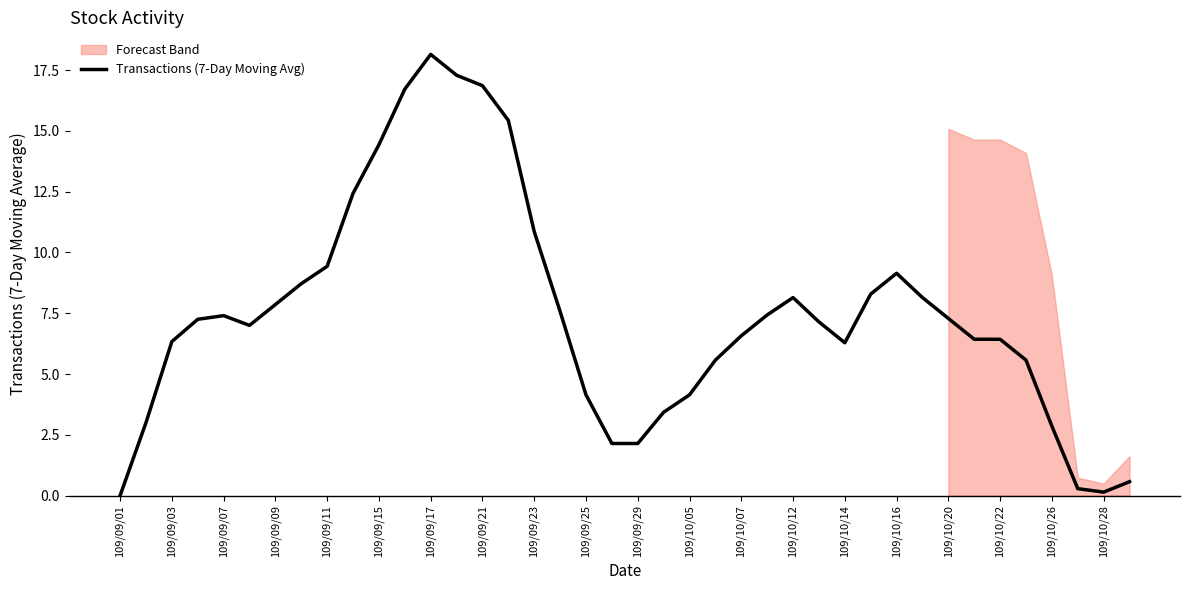

Read the value at 33.

6.4